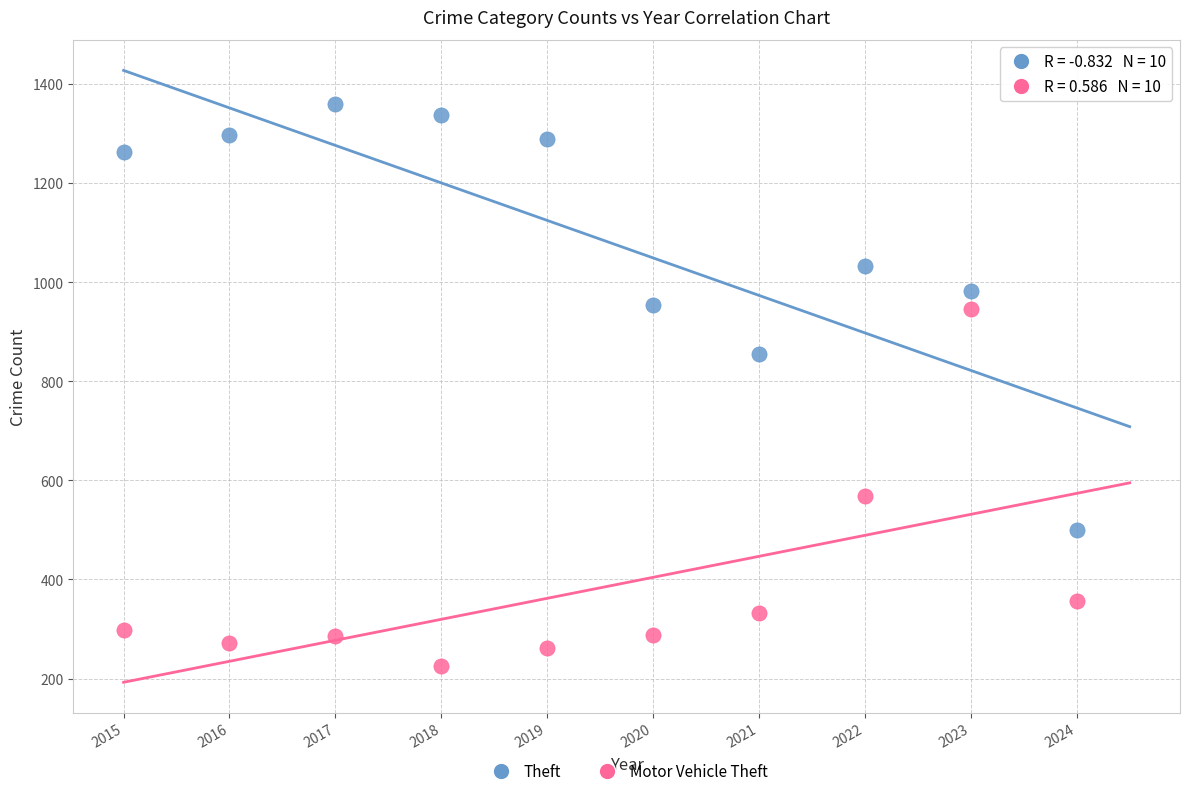

Which series contains the highest Y value?

Theft